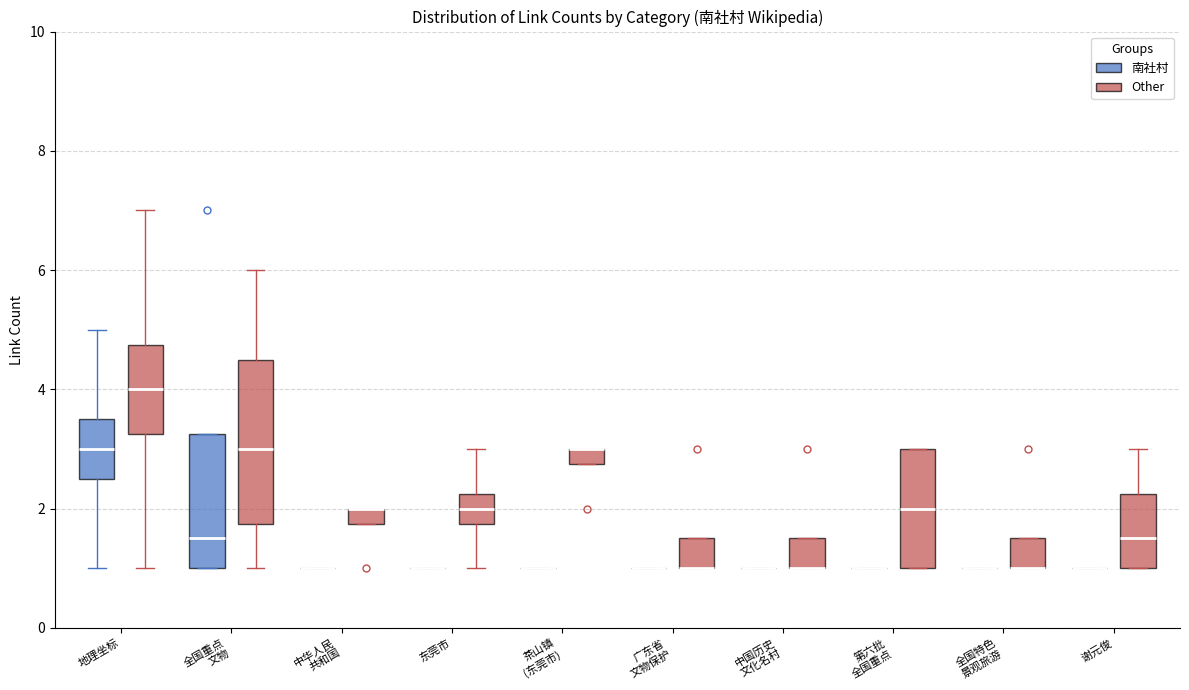

Comparing the boxes themselves (not the whiskers), which one is the tallest?

全国重点 文物 (Other)